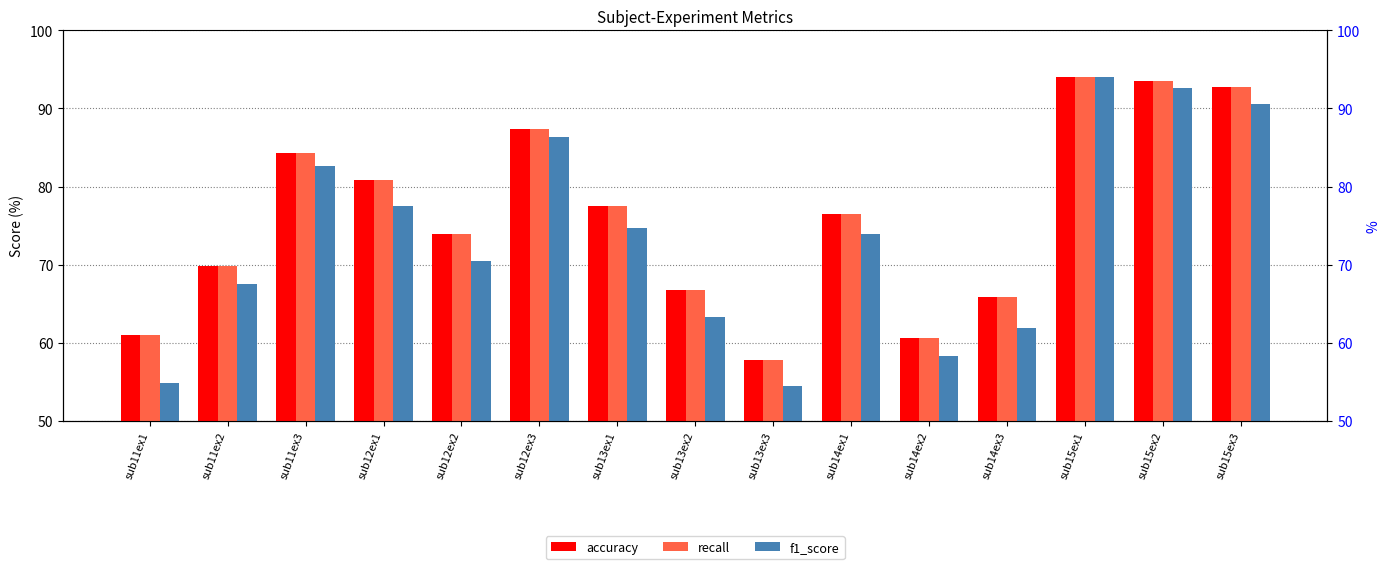

Which series changed the most between sub11ex1 and sub13ex1?

f1_score